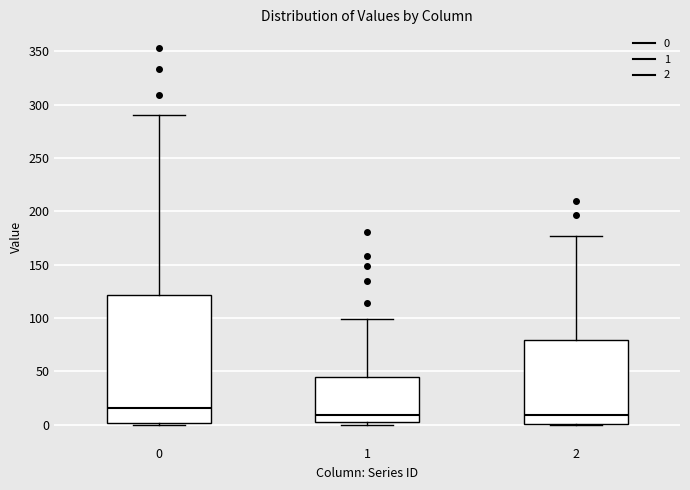

Comparing the boxes themselves (not the whiskers), which one is the tallest?

0